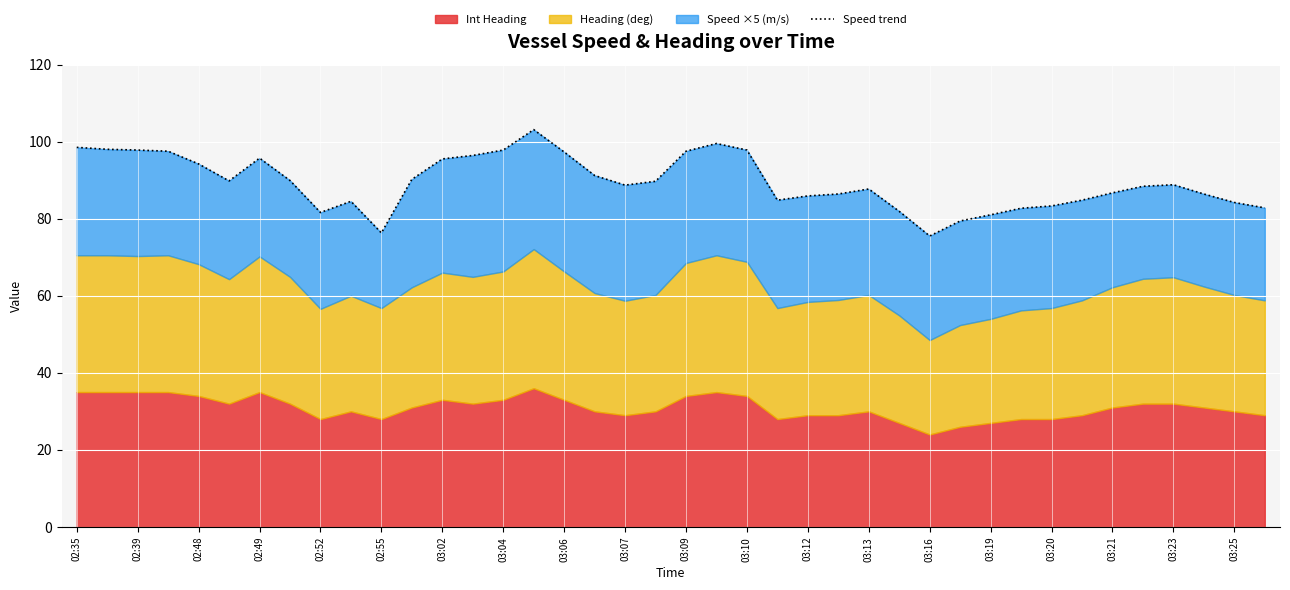

What is the difference between the maximum and minimum values?

27.6